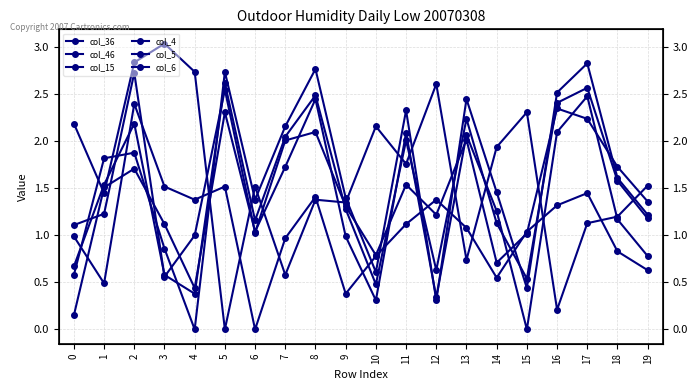

After their last crossing, which series has the higher values: col_36 or col_6?

col_36